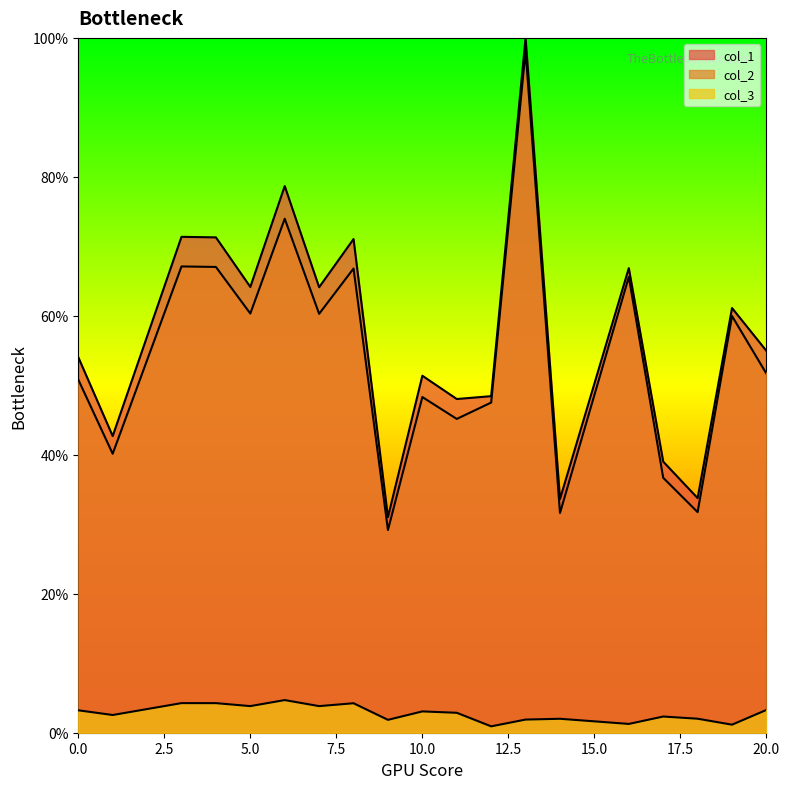

List the labels in order of col_3 value, smallest first.

12, 19, 16, 9, 13, 14, 18, 17, 1, 11, 10, 0, 20, 7, 5, 8, 4, 3, 6